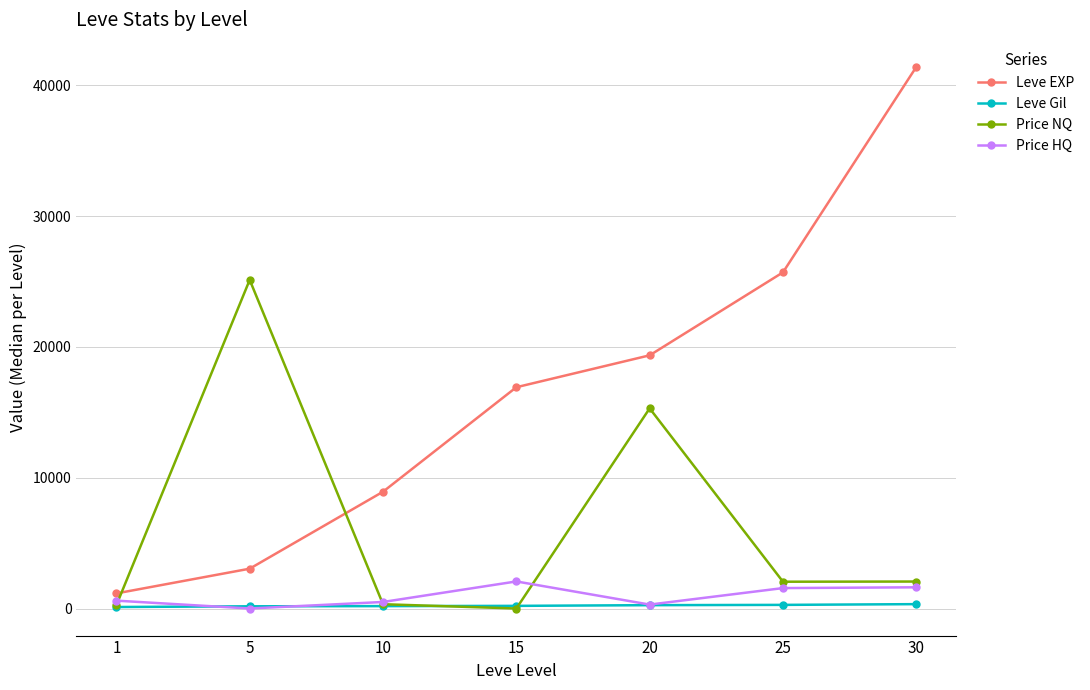

Where is Leve EXP nearest to the value 21282?

20